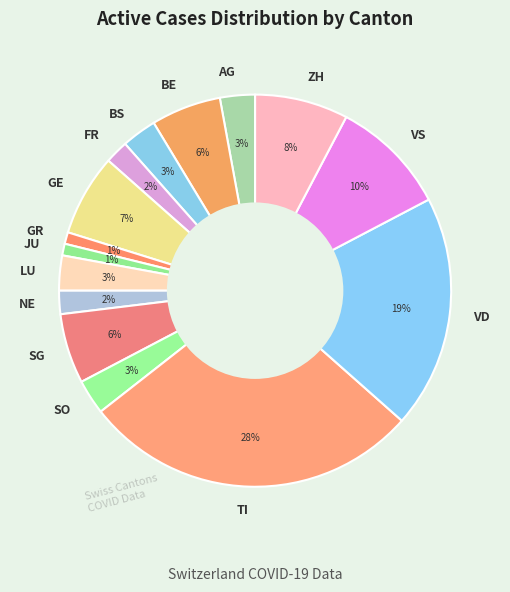

To the nearest percent, what is the difference between the SO and FR slice percentages?

1%